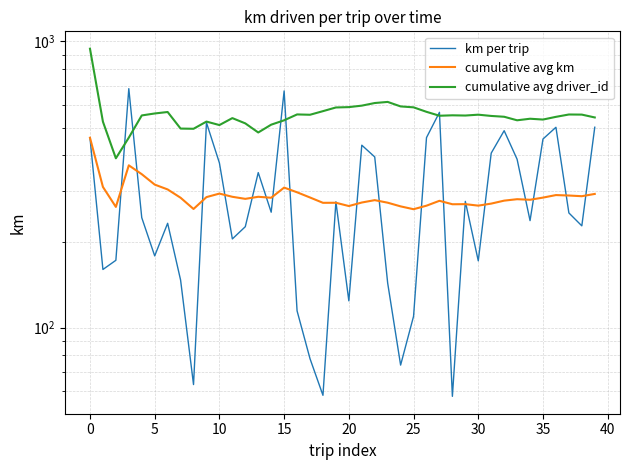

Reading left to right, list all the values displayed in this chart.

km per trip: 460.9	159.8	172.0	683.9	242.4	178.2	231.6	146.8	63.3	520.3	376.3	204.3	225.4	348.2	253.2	671.6	114.5	78.0	58.1	275.4	124.2	434.1	395.0	143.2	74.0	109.6	461.4	565.3	57.6	276.3	171.3	407.3	487.8	387.6	236.7	456.2	501.3	251.8	226.9	501.5
cumulative avg km: 460.9	310.3	264.2	369.1	343.8	316.2	304.1	284.4	259.9	285.9	294.1	286.6	281.9	286.7	284.4	308.6	297.2	285.0	273.1	273.2	266.1	273.7	279.0	273.4	265.4	259.4	266.9	277.5	269.9	270.2	267.0	271.4	277.9	281.1	279.9	284.8	290.6	289.6	288.0	293.3
cumulative avg driver_id: 943.0	524.5	390.7	461.2	551.4	560.2	566.9	496.1	495.3	524.8	510.4	539.7	517.3	480.8	511.9	530.2	555.9	554.4	570.7	587.9	589.6	596.6	609.3	614.8	592.9	588.5	567.7	550.1	552.0	551.0	554.8	549.2	545.6	530.3	537.0	533.5	545.2	555.6	555.1	542.5